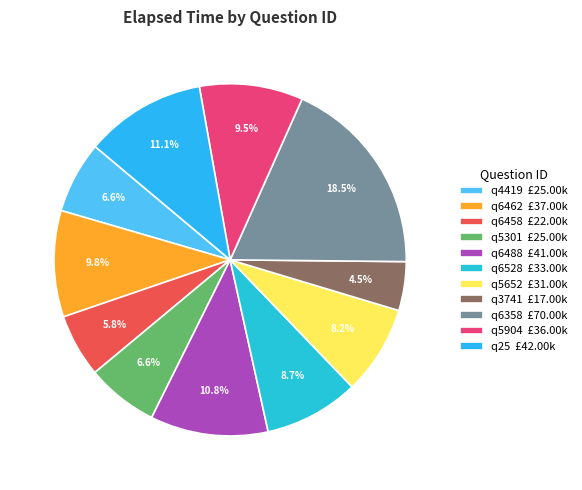

To the nearest percent, what is the difference between the largest and smallest slice percentages?

14%